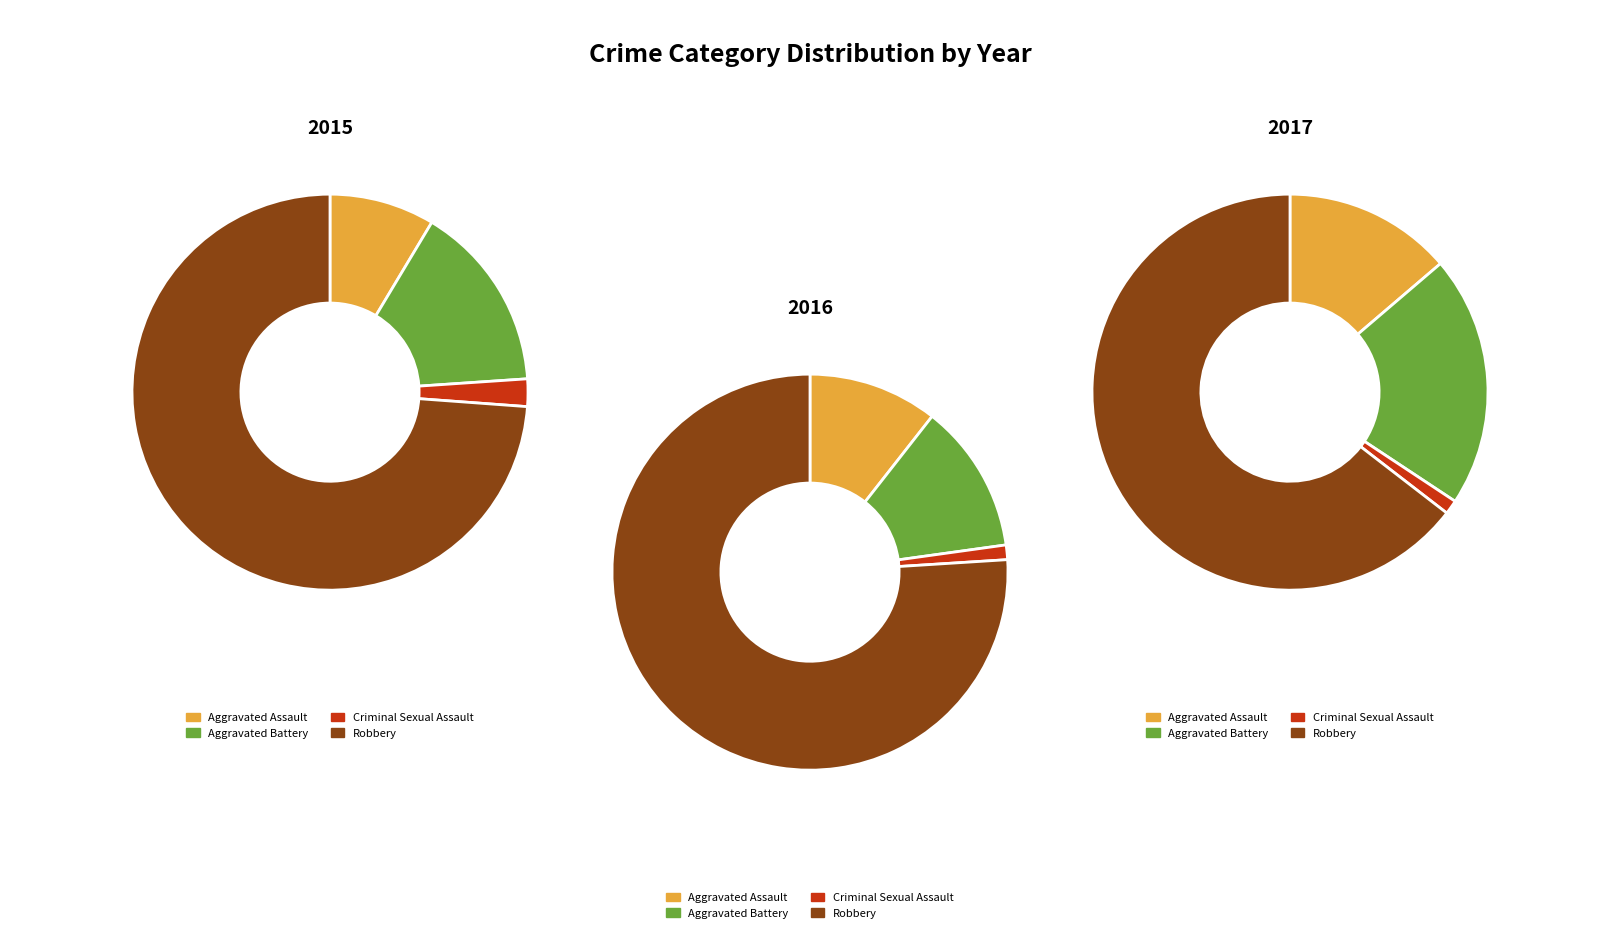

To the nearest percent, what is the difference between the Criminal Sexual Assault and Aggravated Assault slice percentages?

13%